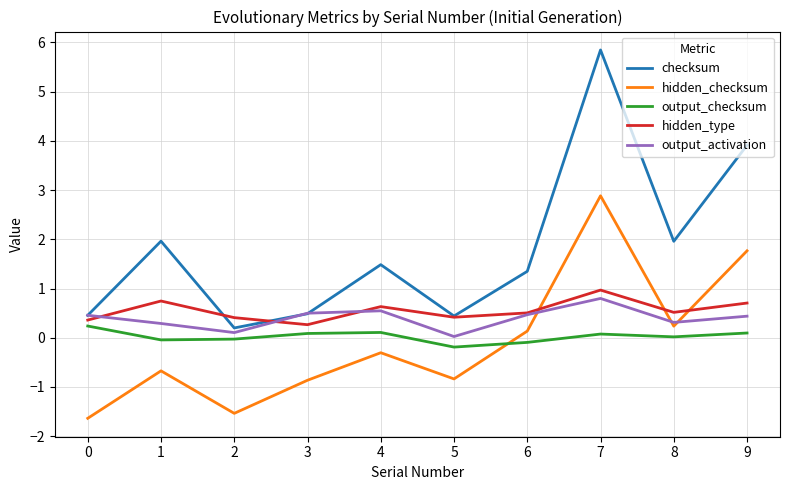

What is the minimum value for hidden_checksum?

-1.6